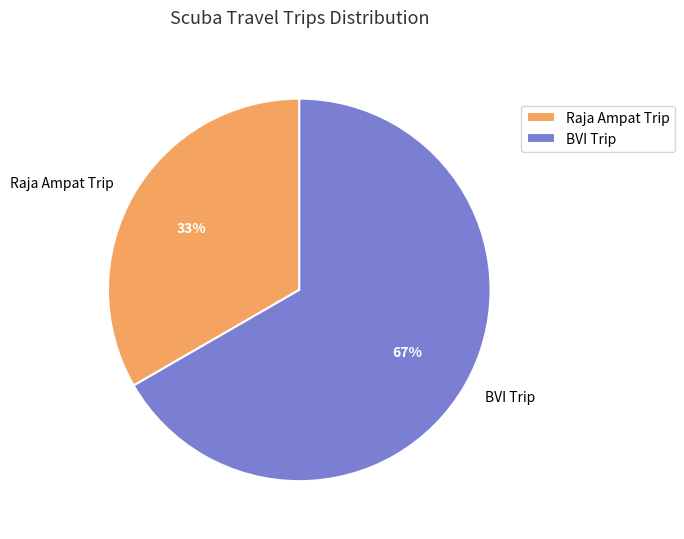

Do BVI Trip and Raja Ampat Trip together represent more than half of the pie?

Yes